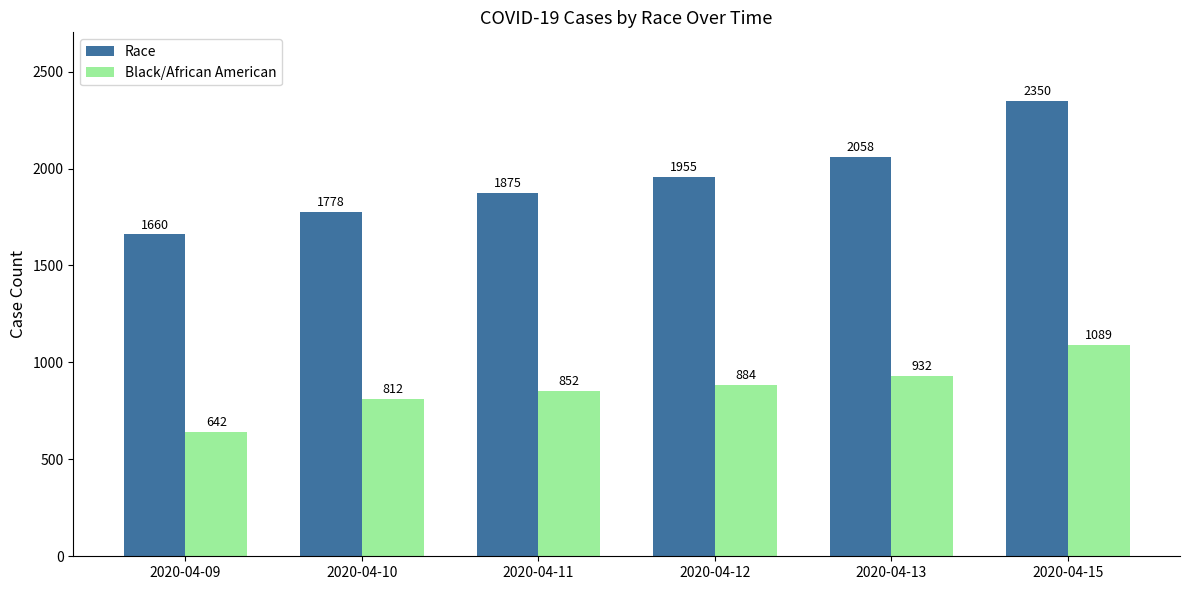

How many data points in Black/African American are less than 884?

3